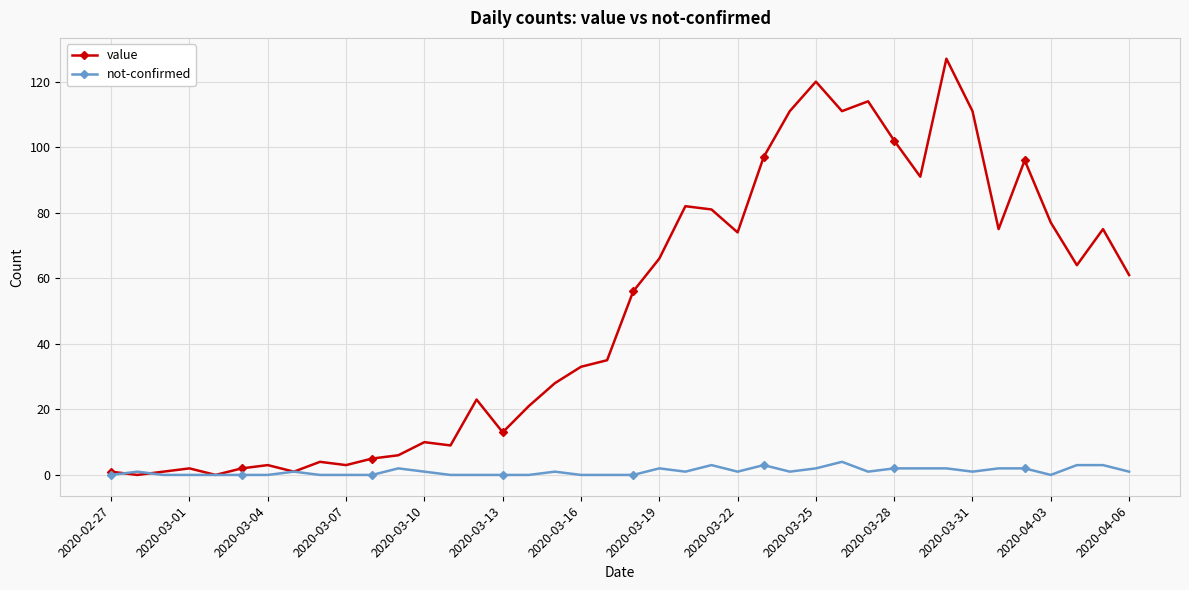

Which series has the widest spread of values?

value